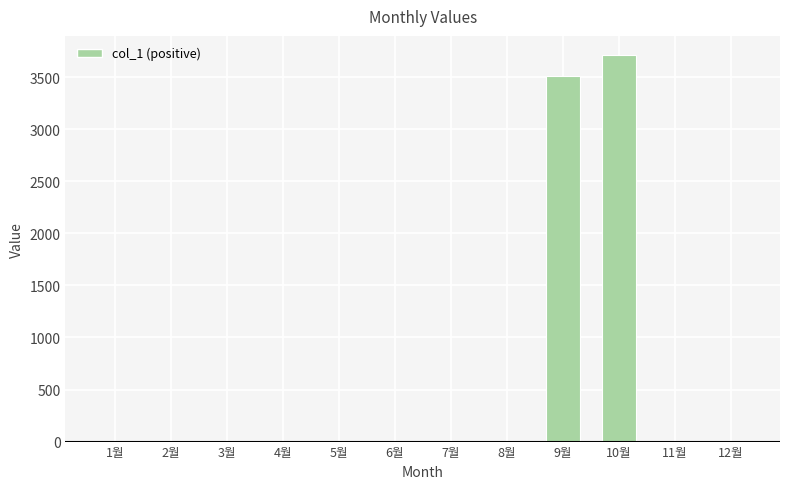

True or false: the data shows 3510 at 9월.

True